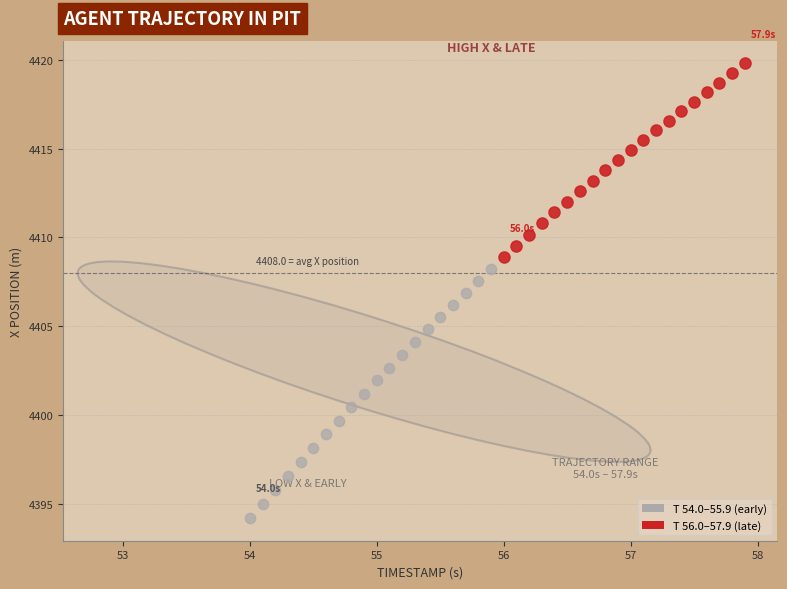

Which series reaches the minimum Y coordinate?

T 54.0–55.9 (early)